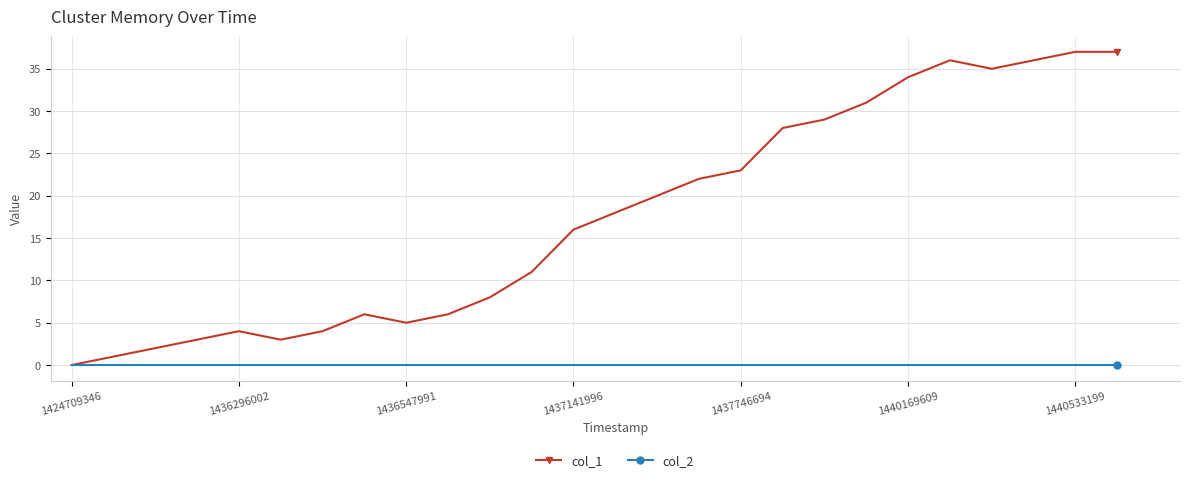

How many lines are shown in the chart?

2